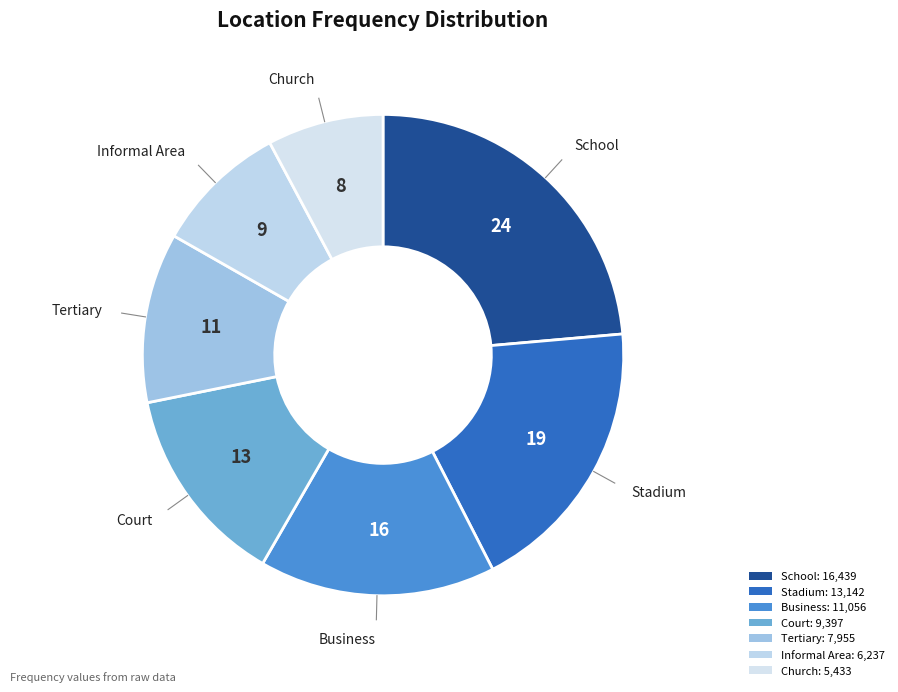

Between Court and Stadium, which is larger?

Stadium